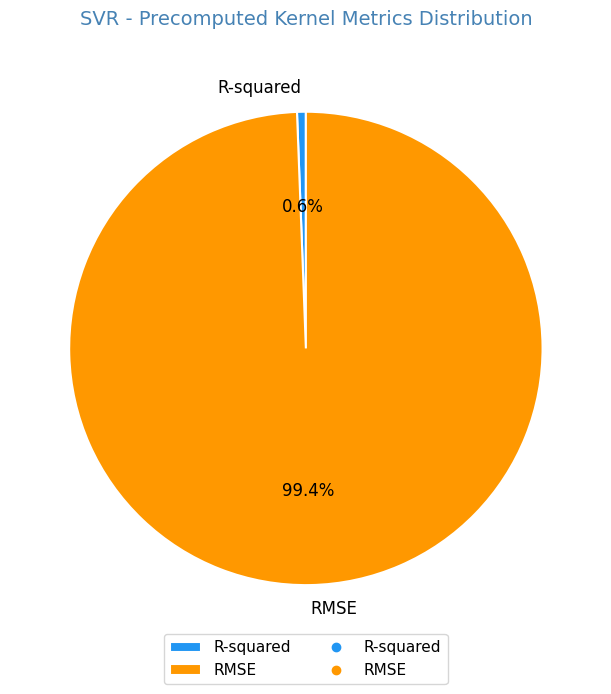

What percentage do R-squared and RMSE together represent?

100.0%